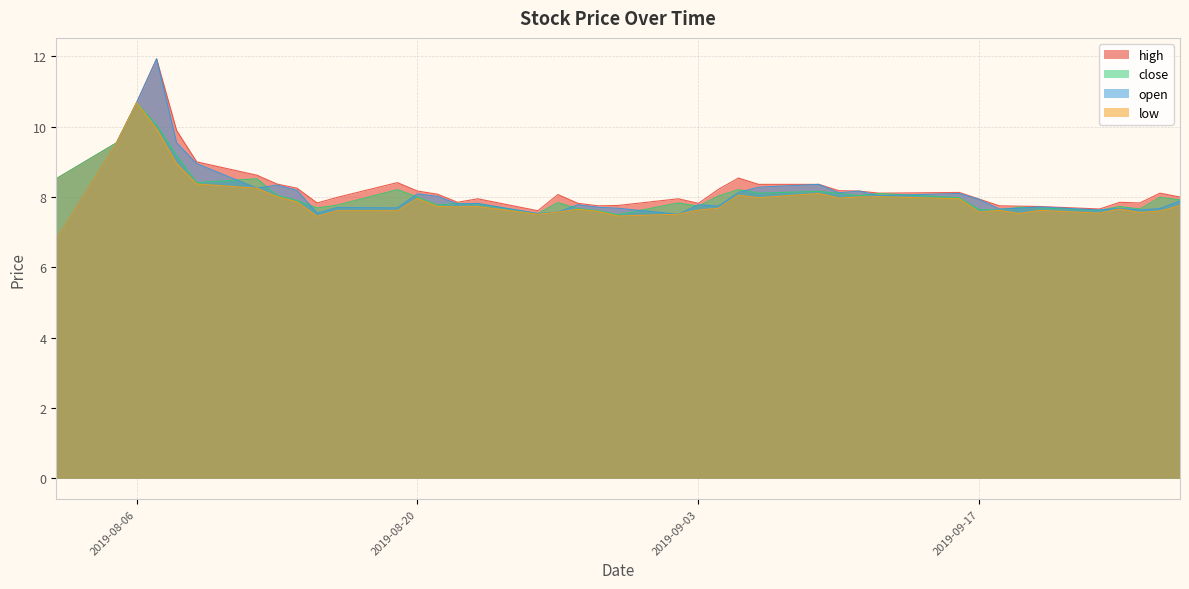

What is the sum of the low values at 2019-09-03 and 2019-09-24?

15.3